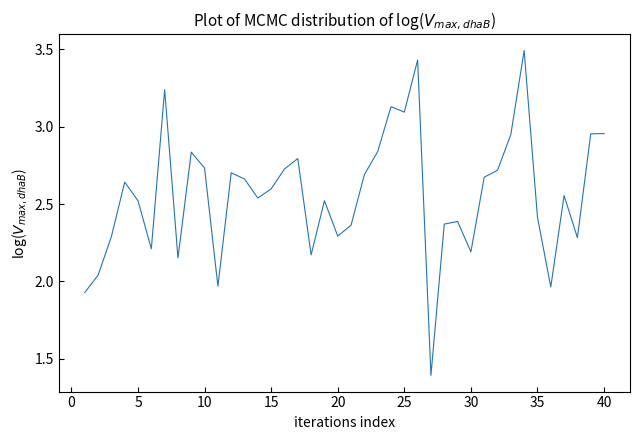

What is the smallest value displayed?

1.4